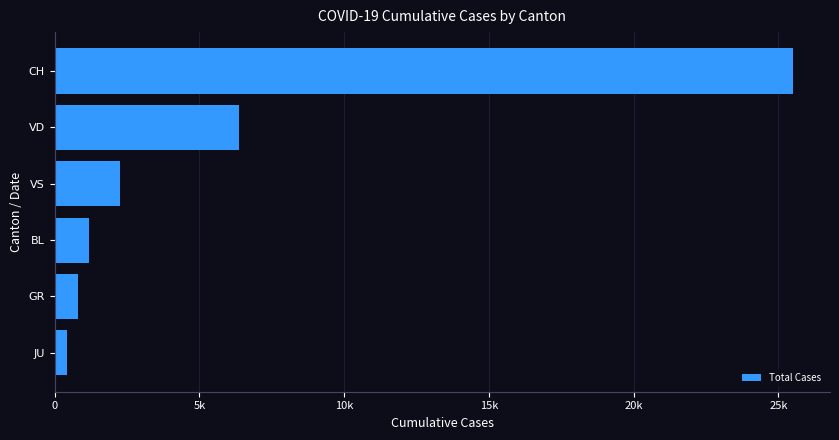

What is the maximum value shown in the chart?

25504